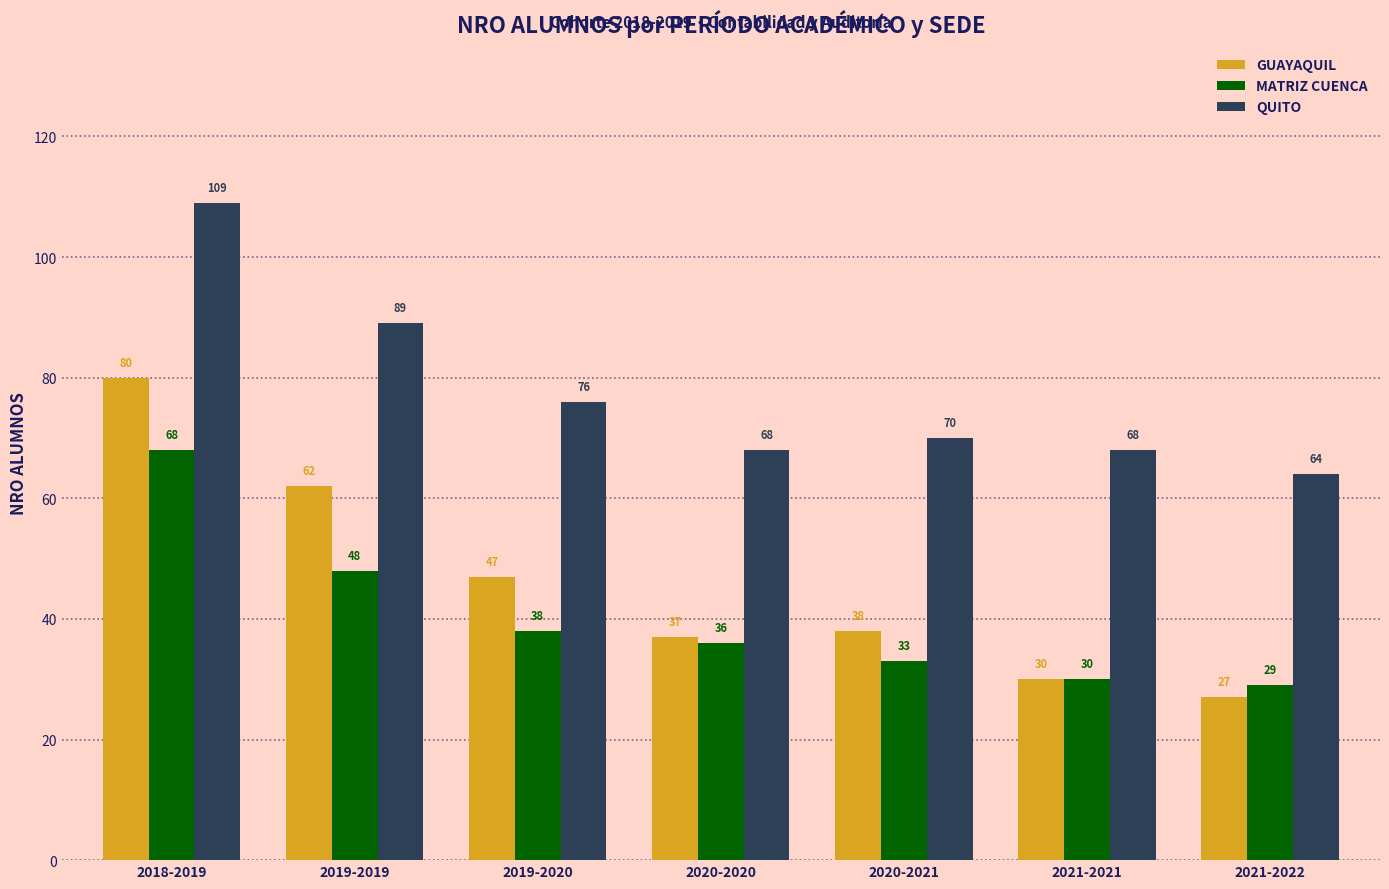

What position from the left is 2019-2019?

2